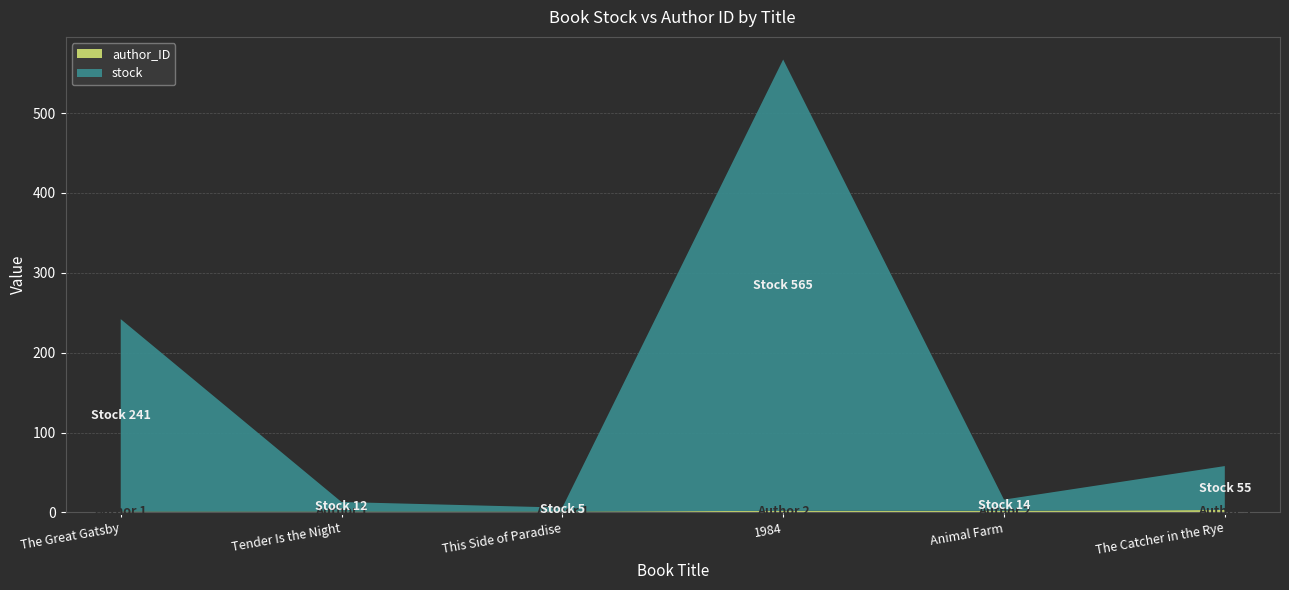

Reading left to right, extract all data points from this chart.

author_ID: 1	1	1	2	2	3
stock: 241	12	5	565	14	55